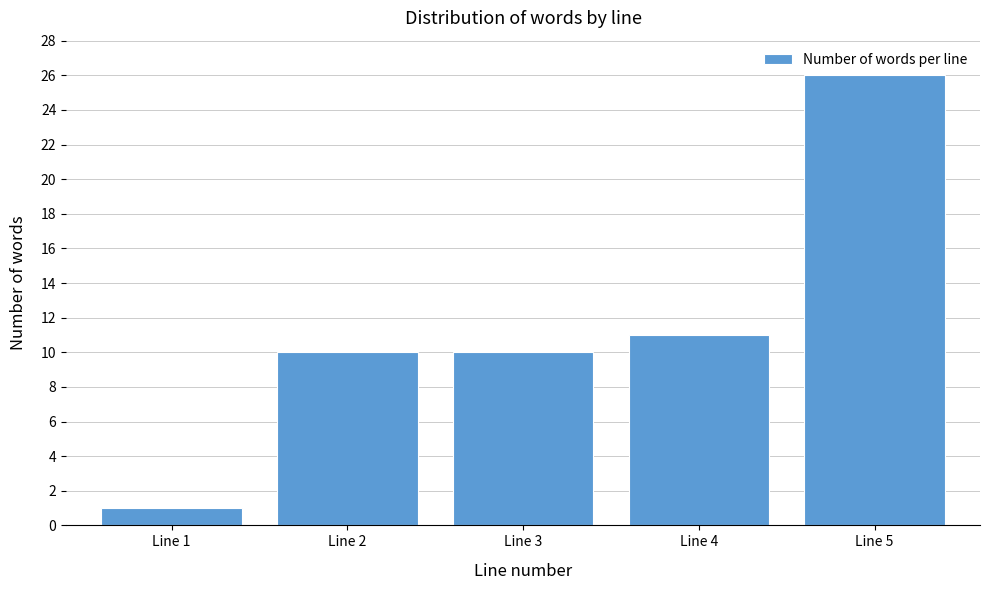

Reading left to right, list all the values displayed in this chart.

1	10	10	11	26